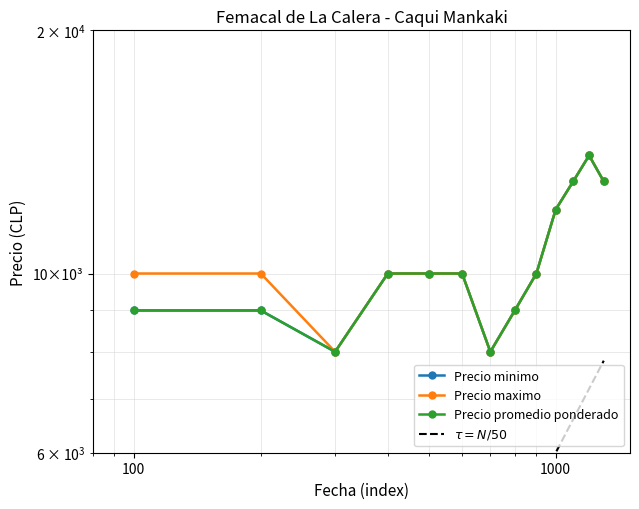

What are all the series names shown in the legend?

Precio minimo, Precio maximo, Precio promedio ponderado